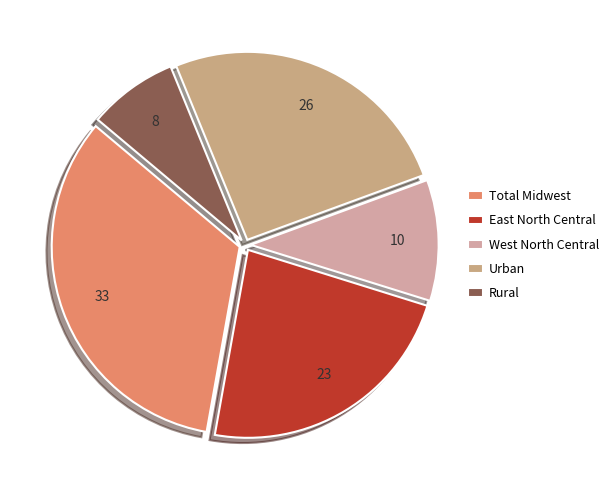

Count the number of slices in the pie.

5